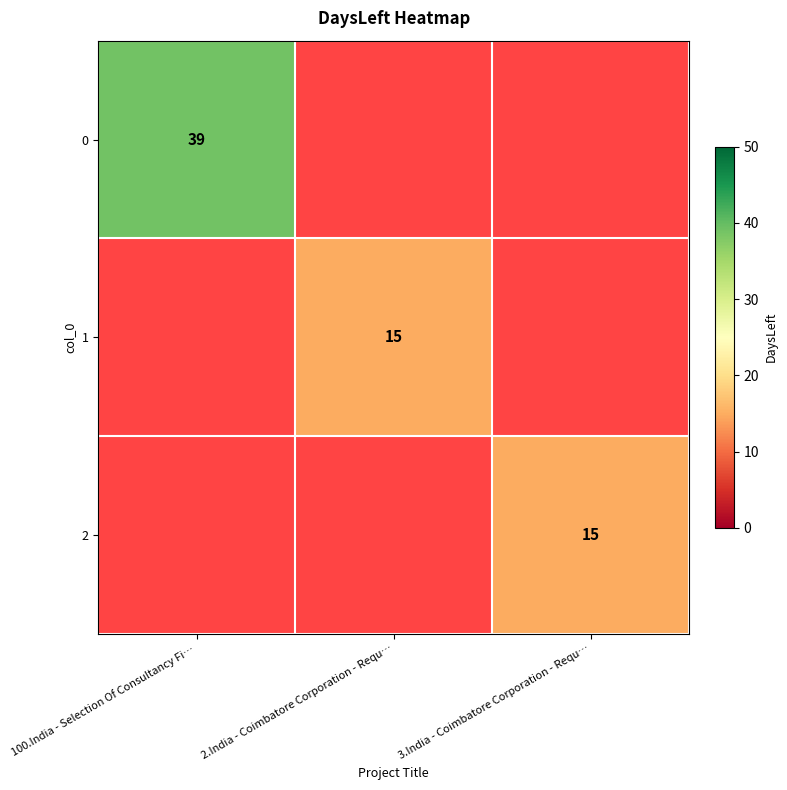

At which category is the sum across all series the highest?

100.India - Selection Of Consultancy Fi…